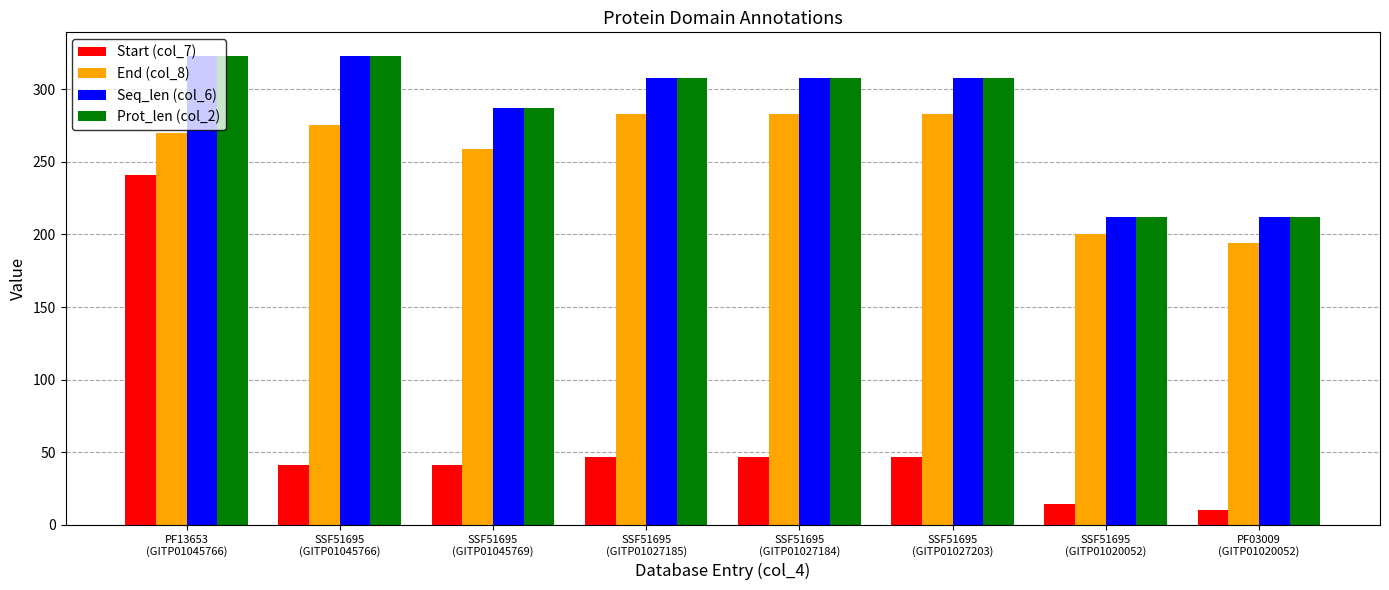

What is the label of the 5th bar from the left?

SSF51695
(GITP01027184)